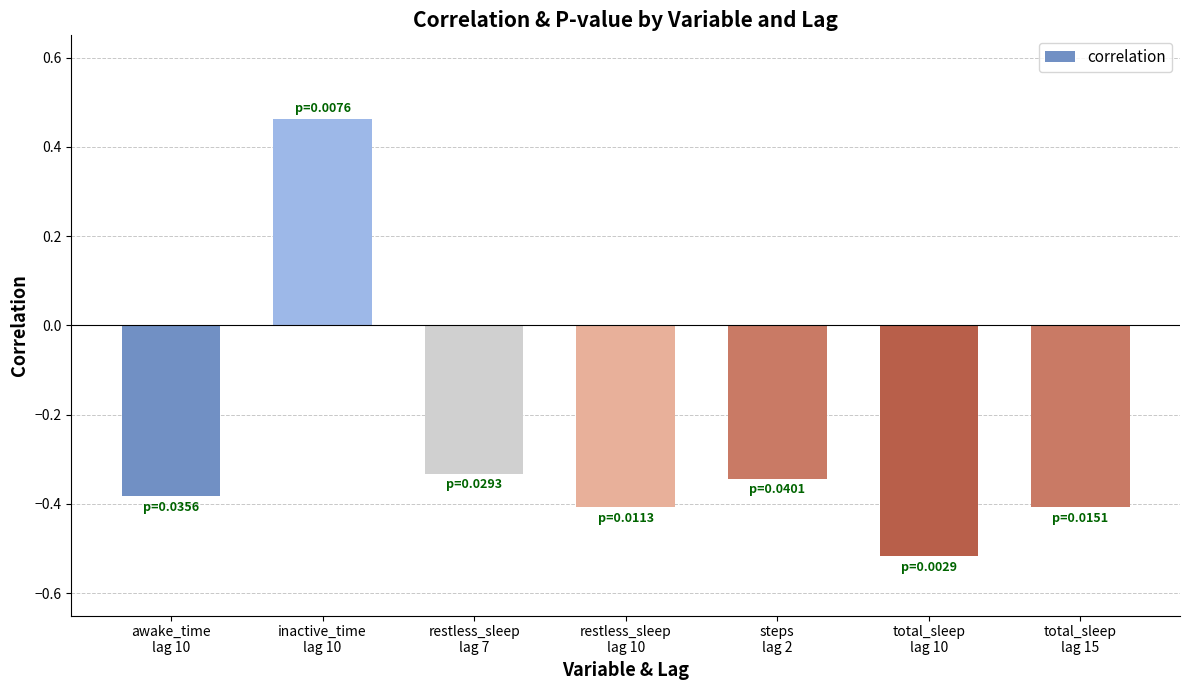

What is the sum of all values?

-1.9